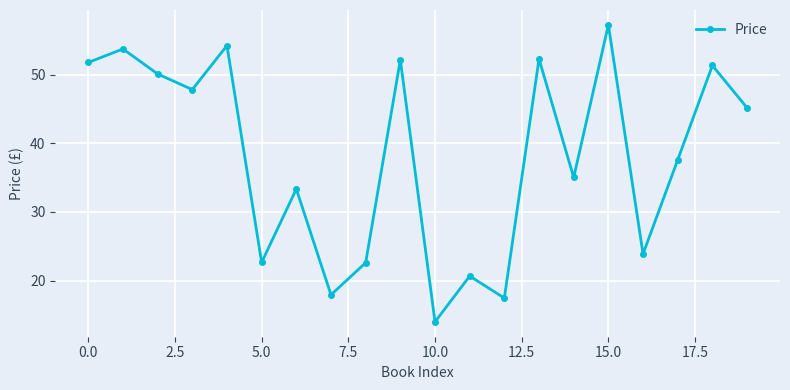

True or false: the data has more than 1 interior local peaks.

True